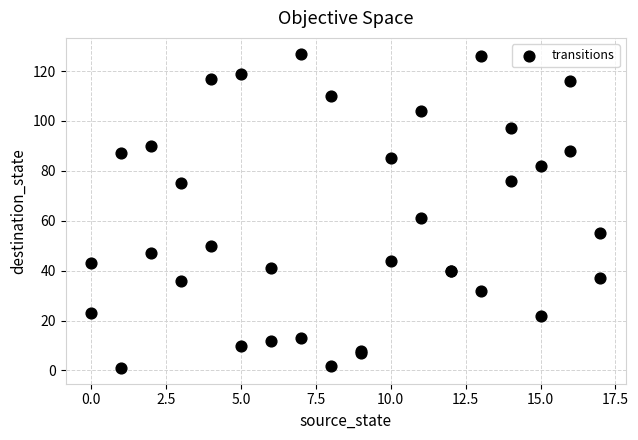

What Y value in the scatter plot is closest to 64?

61